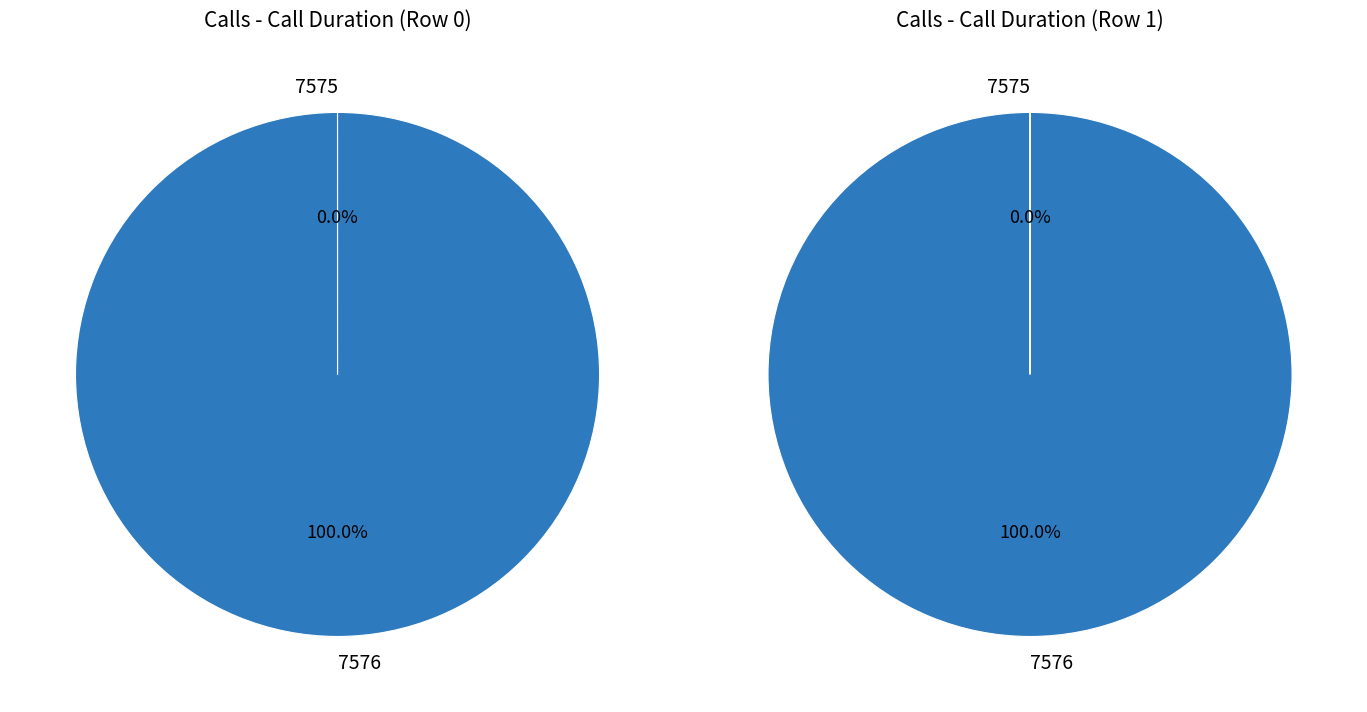

To the nearest percent, what is the difference between the largest and smallest slice percentages?

100%